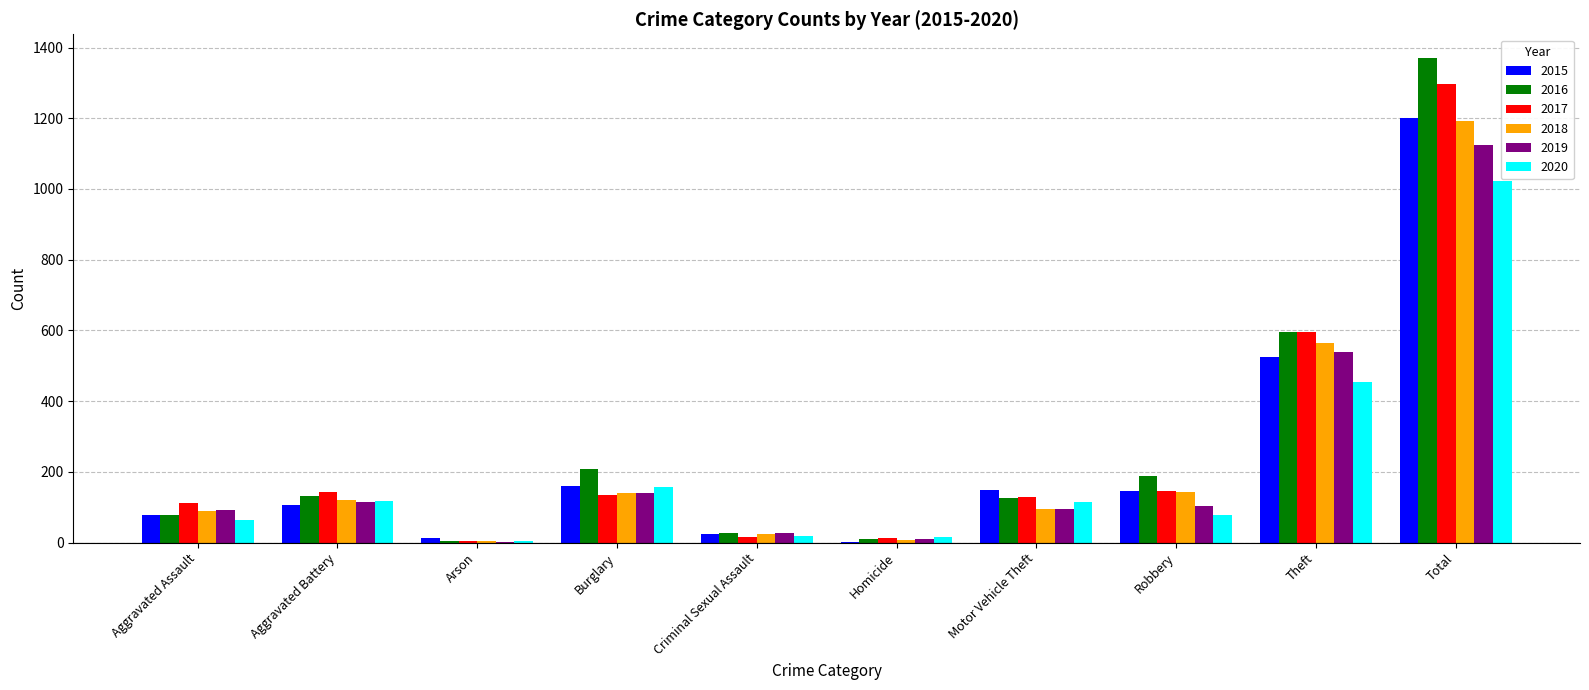

How many series are shown in this chart?

6